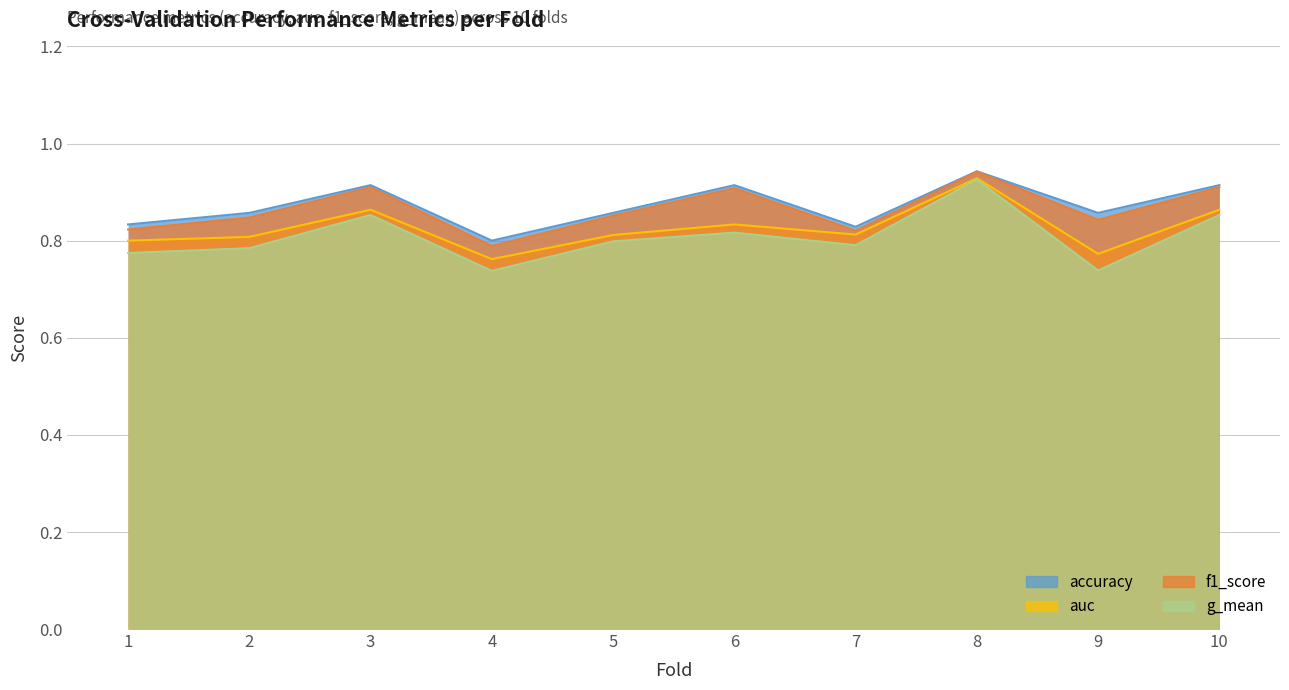

How many lines are shown in the chart?

4